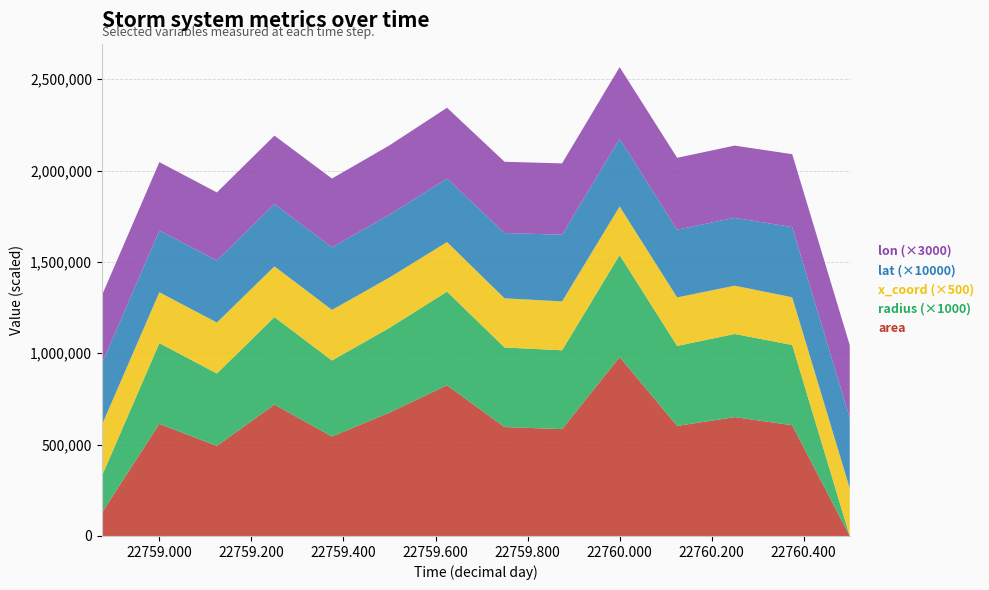

Reading left to right, what are all the values shown in this chart?

area: 22758.875=126875.0	22759.0=613750.0	22759.125=493125.0	22759.25=719375.0	22759.375=544375.0	22759.5=675625.0	22759.625=825000.0	22759.75=596250.0	22759.875=585000.0	22760.0=979375.0	22760.125=602500.0	22760.25=650625.0	22760.375=606250.0	22760.5=0.0
radius: 22758.875=201.0	22759.0=442.0	22759.125=396.2	22759.25=478.5	22759.375=416.3	22759.5=463.7	22759.625=512.5	22759.75=435.6	22759.875=431.5	22760.0=558.3	22760.125=437.9	22760.25=455.1	22760.375=439.3	22760.5=0.0
x_coord: 22758.875=559.0	22759.0=557.0	22759.125=558.0	22759.25=556.0	22759.375=554.0	22759.5=551.0	22759.625=543.0	22759.75=538.0	22759.875=535.0	22760.0=532.0	22760.125=531.0	22760.25=529.0	22760.375=522.0	22760.5=522.0
lat: 22758.875=33.6	22759.0=33.8	22759.125=34.0	22759.25=34.1	22759.375=34.2	22759.5=34.4	22759.625=34.8	22759.75=35.8	22759.875=36.5	22760.0=37.1	22760.125=37.1	22760.25=37.1	22760.375=38.4	22760.5=38.4
lon: 22758.875=124.2	22759.0=124.8	22759.125=124.1	22759.25=124.8	22759.375=125.5	22759.5=126.5	22759.625=129.2	22759.75=129.9	22759.875=130.2	22760.0=130.7	22760.125=131.1	22760.25=131.8	22760.375=133.0	22760.5=133.0